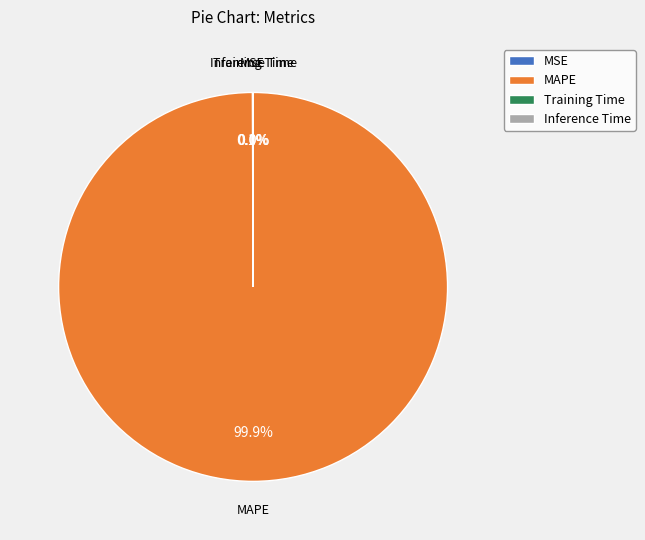

Which category has the biggest portion of the pie?

MAPE